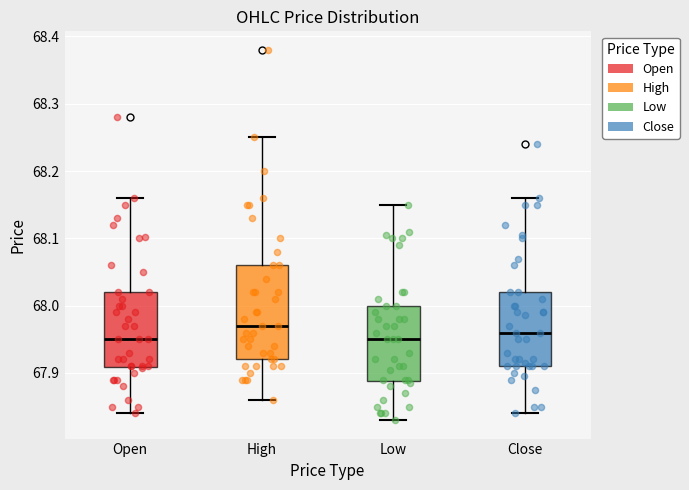

Reading left to right, transcribe this box plot: for each box, give where its median line is, the range the box spans, and where its two whiskers end, as read against the y-axis. The values are not printed on the chart, so give them approximately, as read against the axis.

Open: median 67.95, box 67.91 to 68.02, whiskers 67.84 to 68.16
High: median 67.97, box 67.92 to 68.06, whiskers 67.86 to 68.25
Low: median 67.95, box 67.89 to 68.00, whiskers 67.83 to 68.15
Close: median 67.96, box 67.91 to 68.02, whiskers 67.84 to 68.16